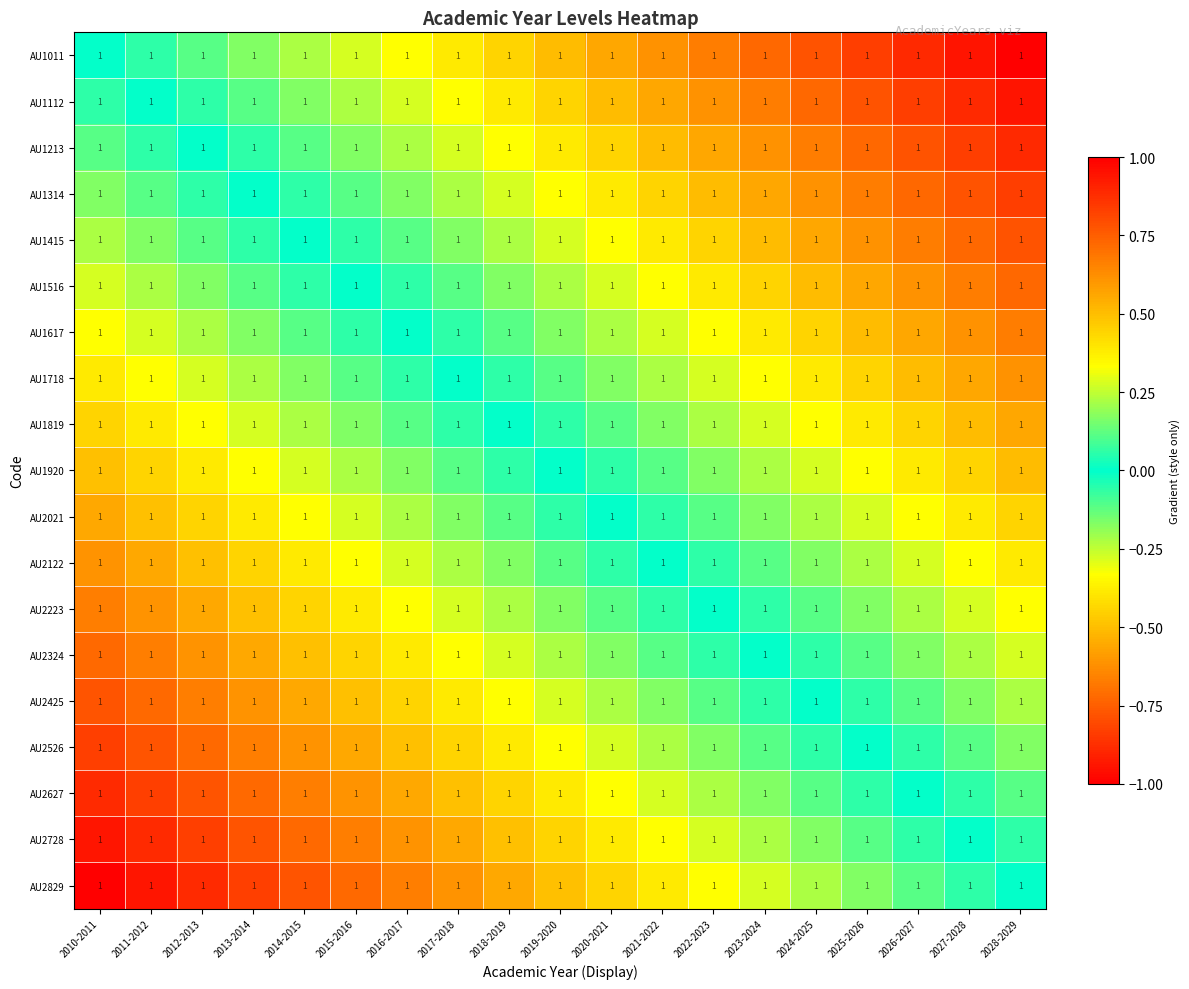

At which category does the chart reach its peak across all series?

2028-2029